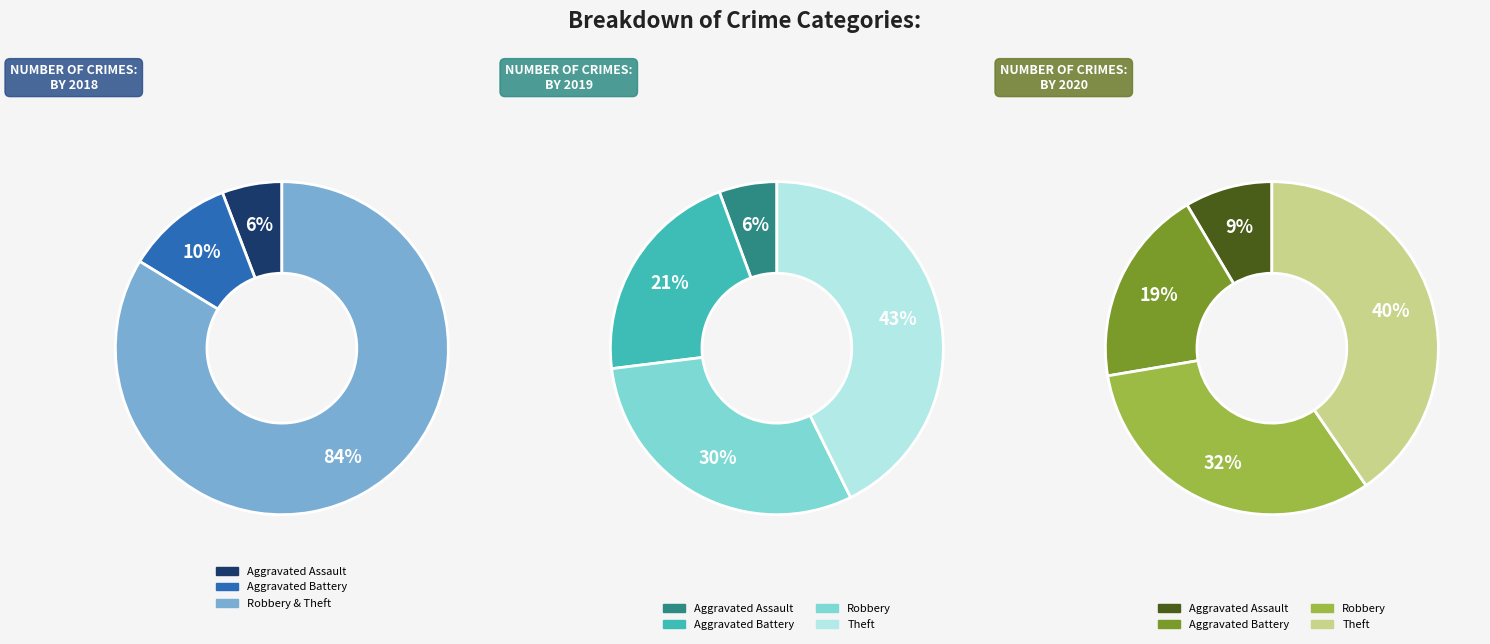

What percentage is the values_2020 slice, to the nearest percent?

32%